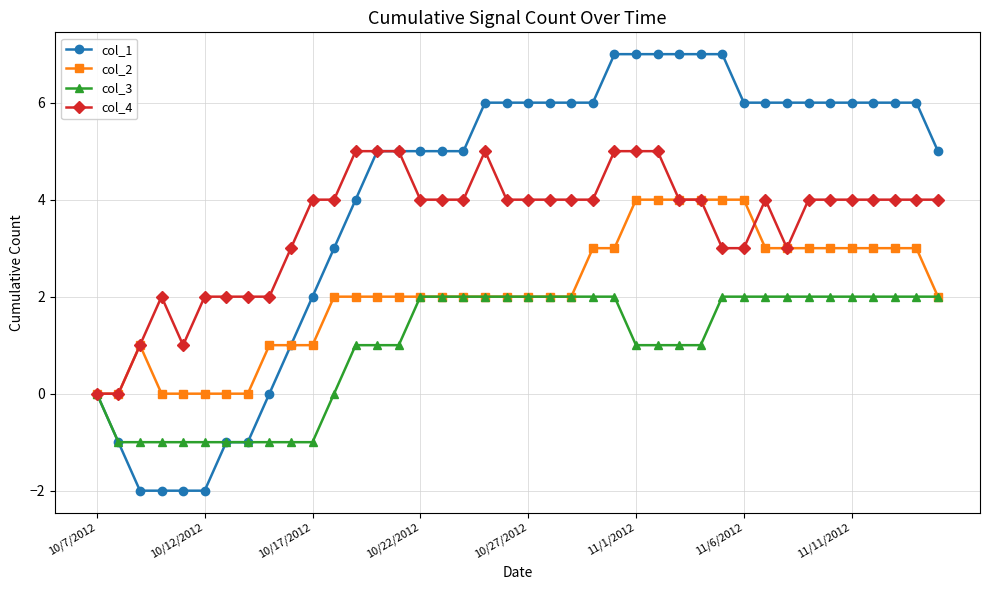

True or false: col_4 has more than 1 points higher than both neighbors.

True